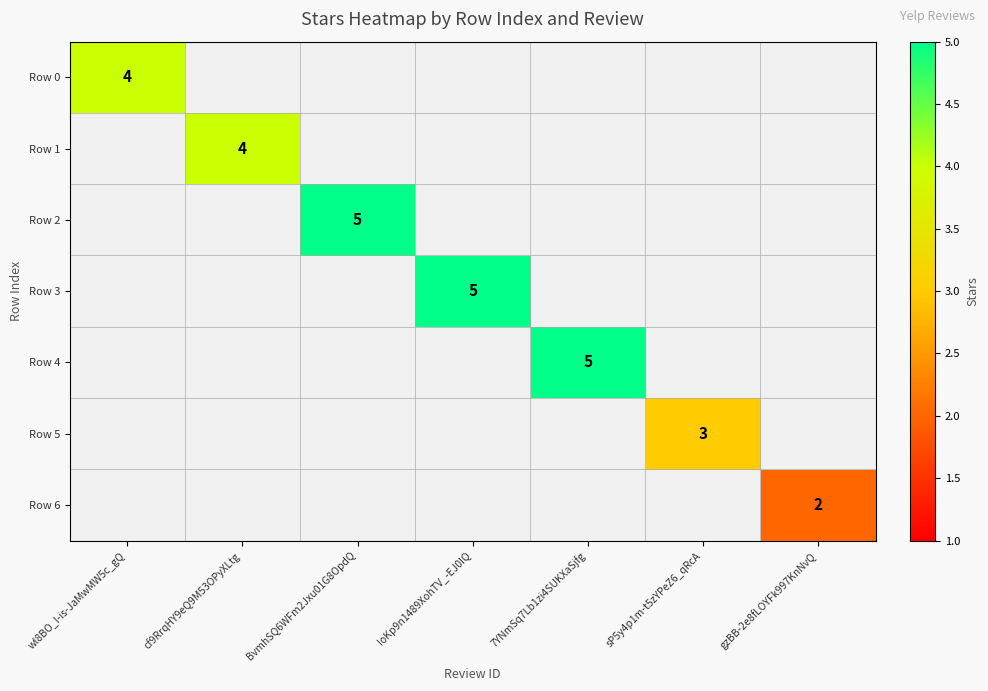

At how many categories does at least one series exceed 3?

5